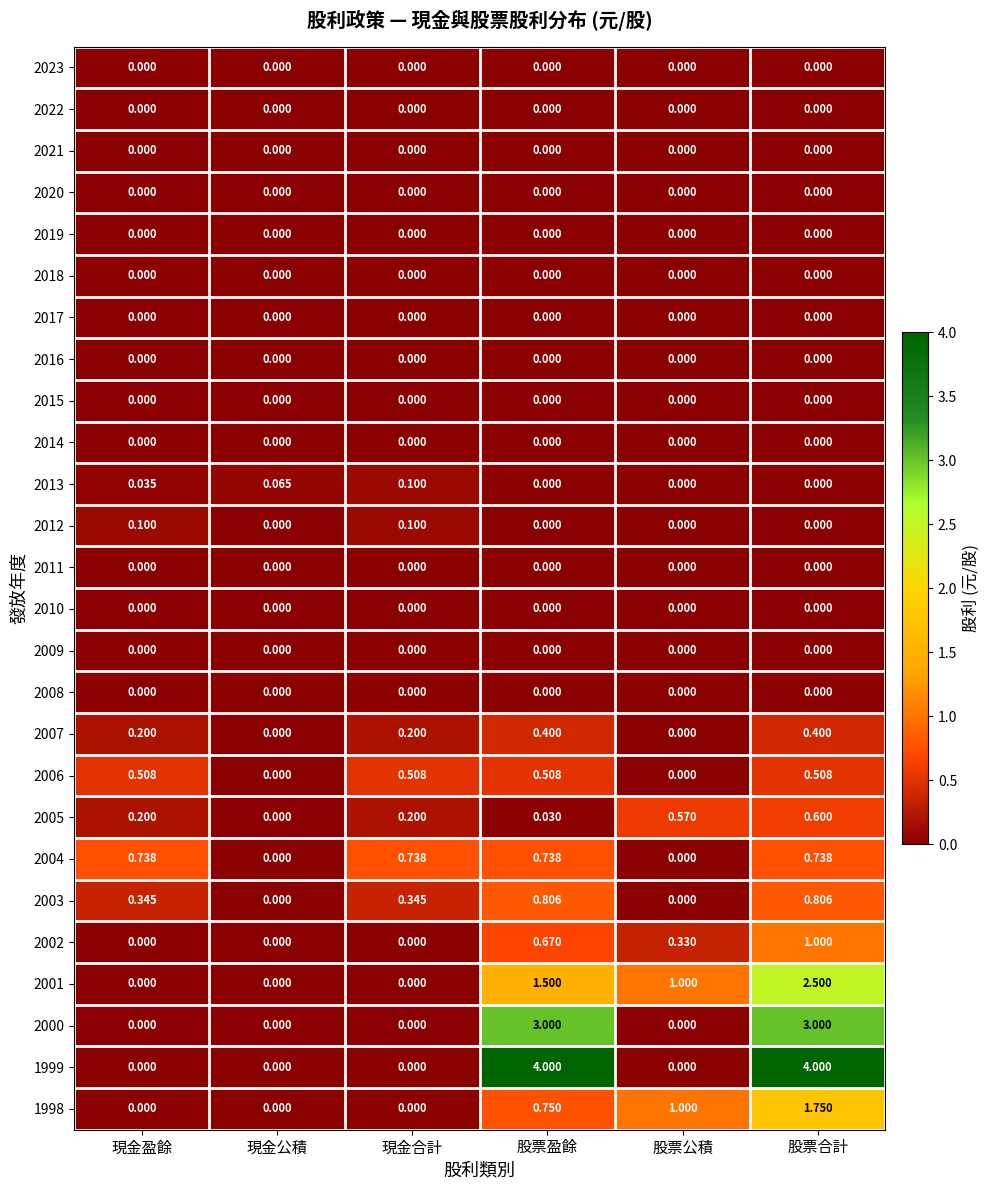

What is the total value across all series at 現金盈餘?

2.1